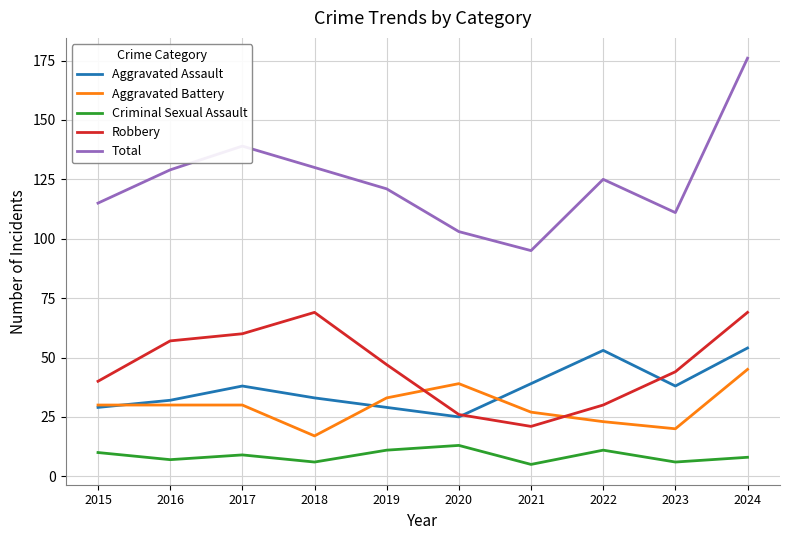

True or false: Aggravated Assault has more than 1 points higher than both neighbors.

True